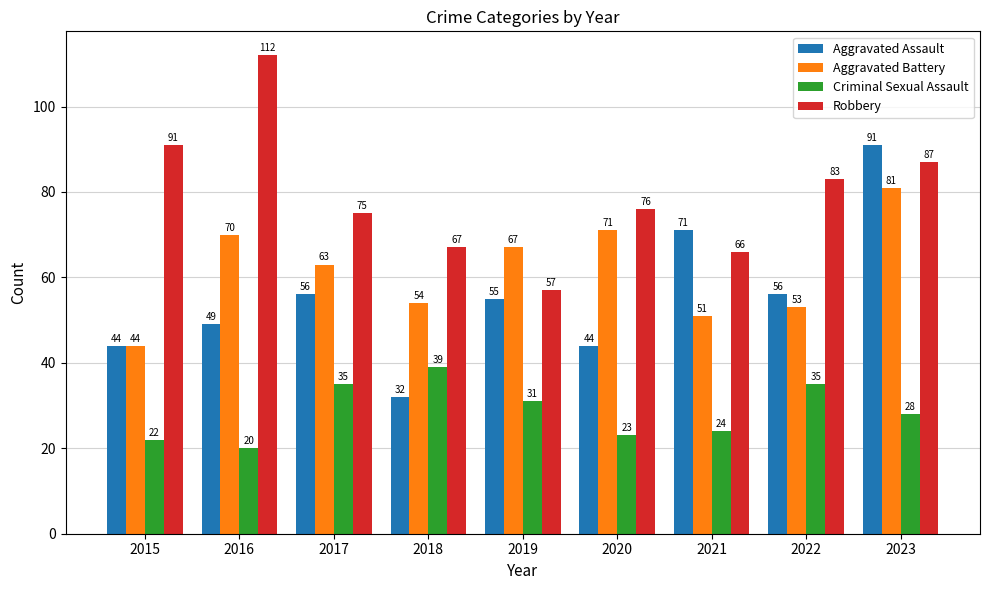

Is it true that Aggravated Battery equals 63 at 2017?

True